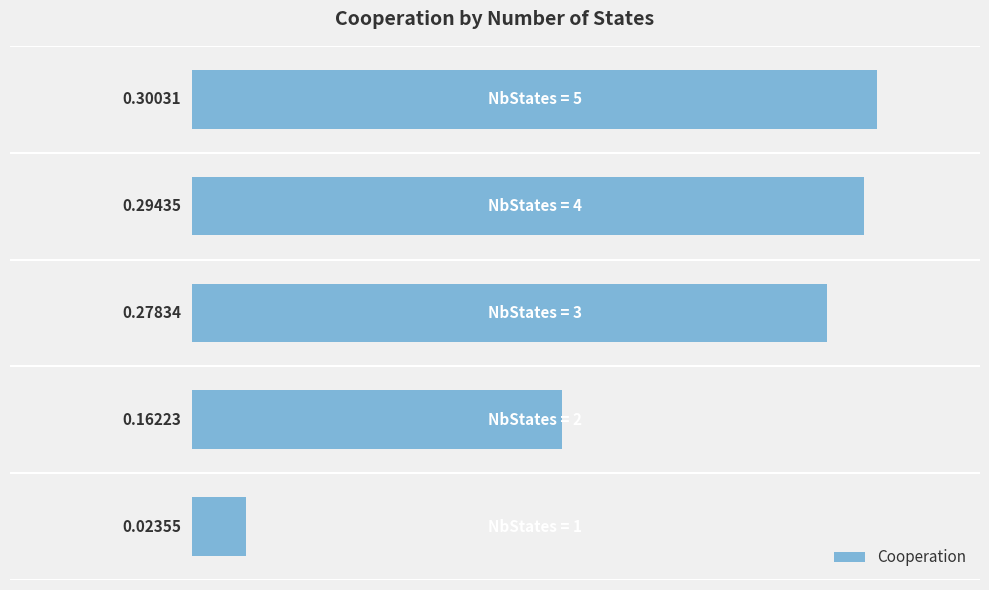

What is the sum of all values?

1.1